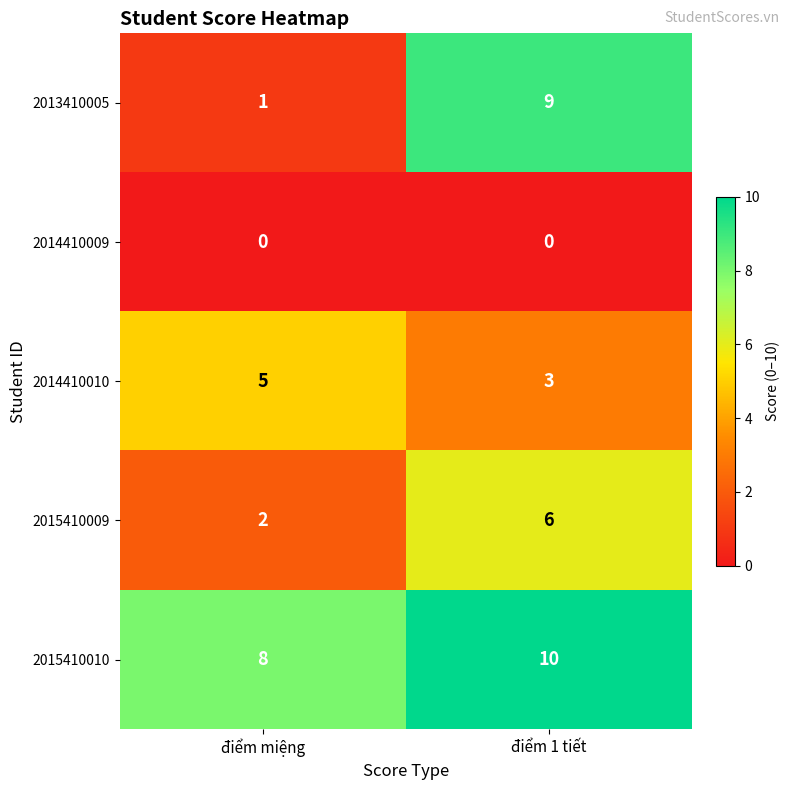

The 2015410009 series shows 3 at điểm miệng. True or false?

False